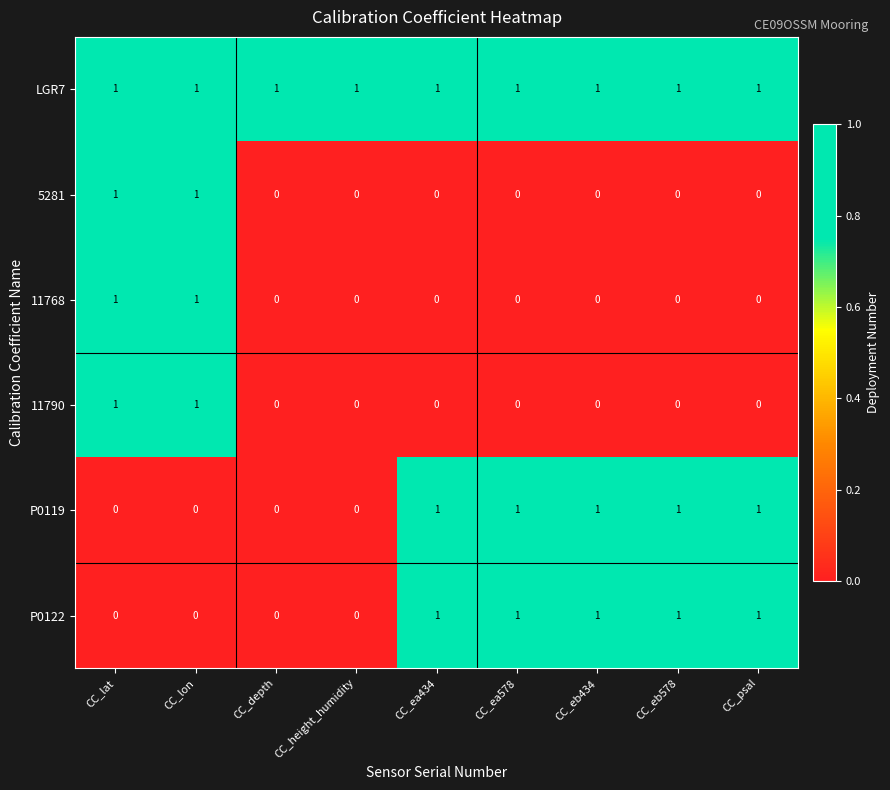

The value of P0119 at CC_eb578 is 1. True or false?

True